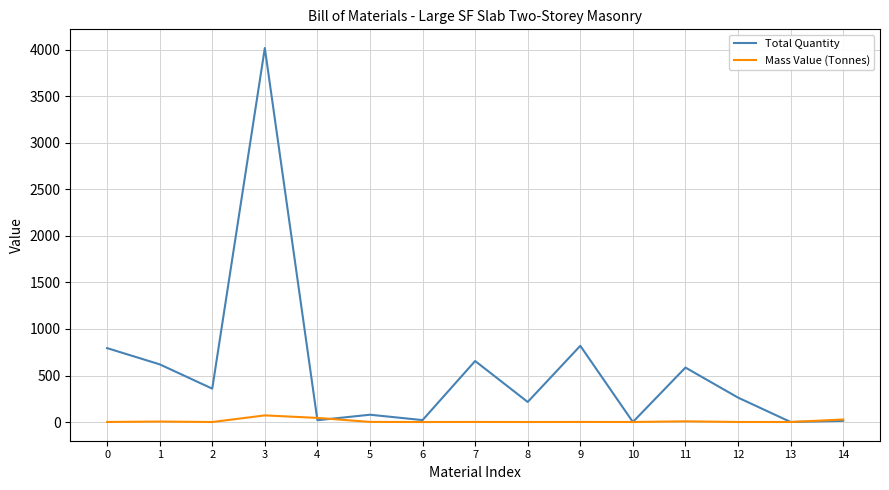

Which series has the widest spread of values?

Total Quantity